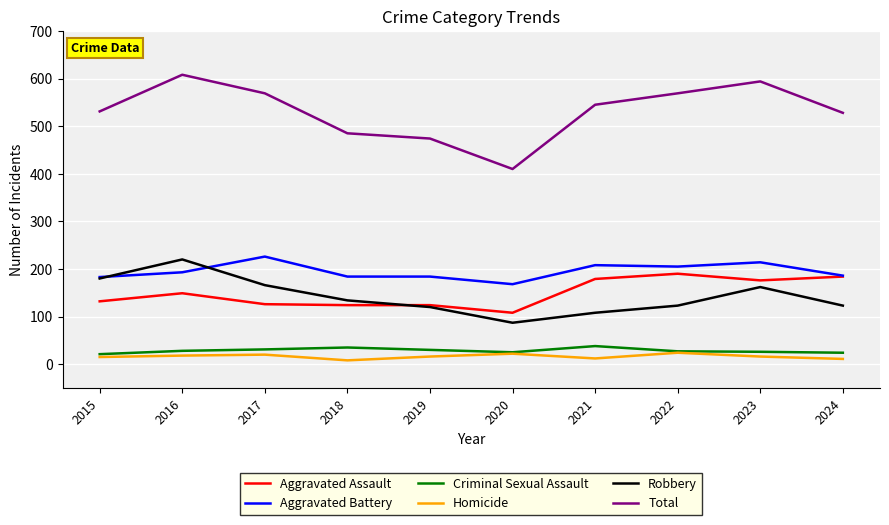

True or false: Total has more than 1 interior local peaks.

True